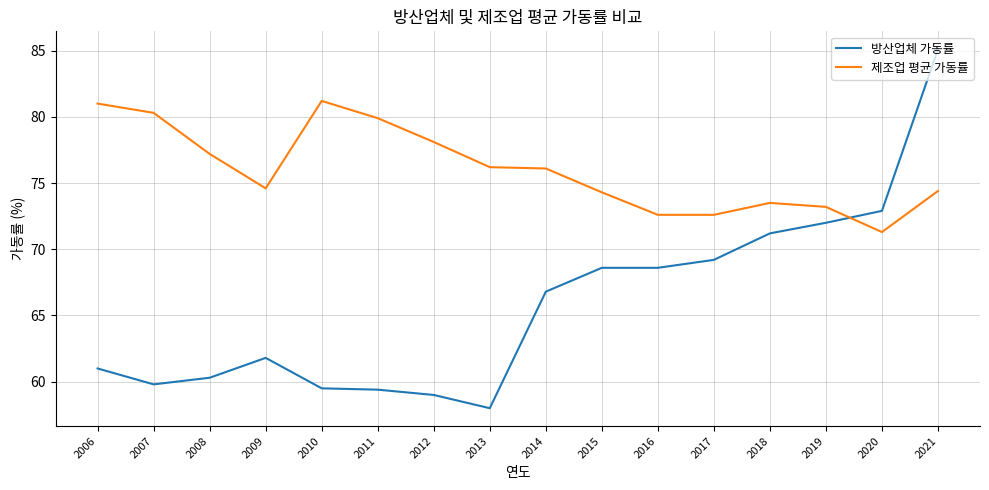

Rank the series by their maximum value, from lowest to highest.

제조업 평균 가동률, 방산업체 가동률